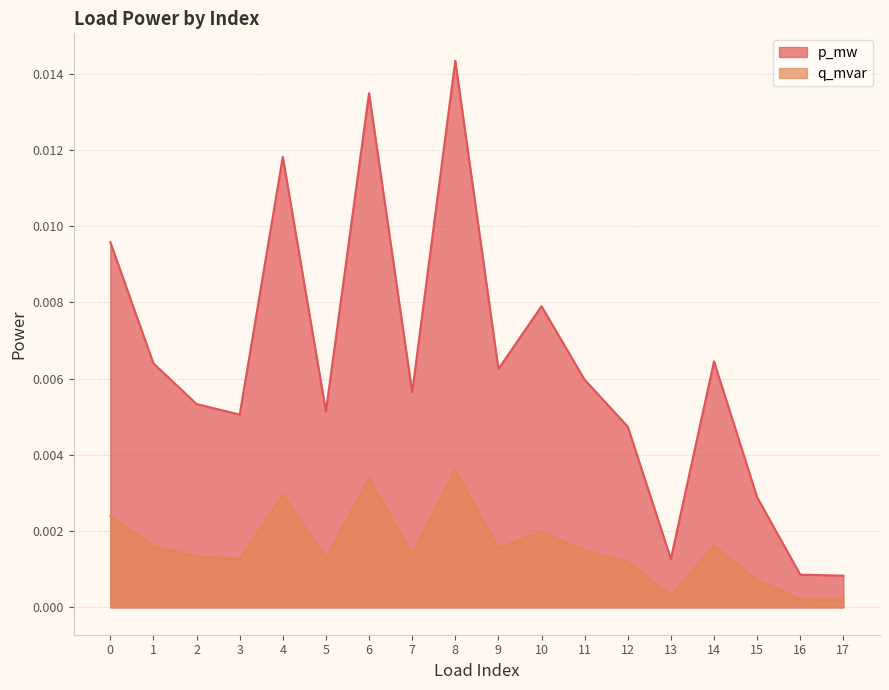

Rank the series by their average value, from lowest to highest.

q_mvar, p_mw